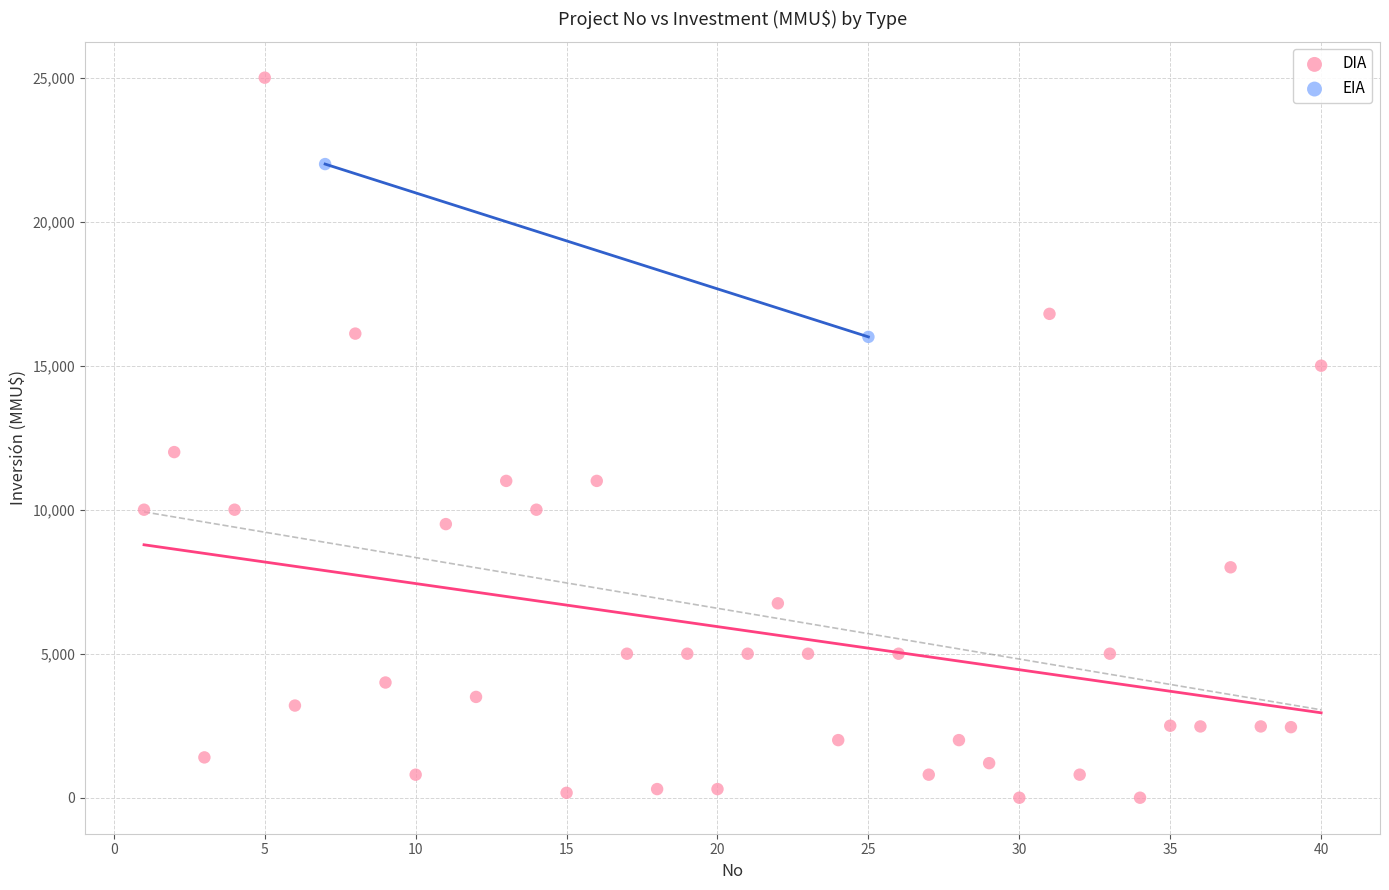

What are all the series names shown in the legend?

DIA, EIA